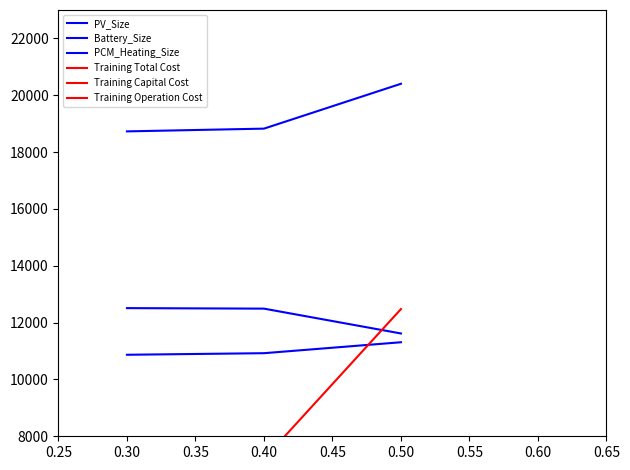

Is the value of PCM_Heating_Size at 0.40 greater than the value of Battery_Size at 0.30?

Yes